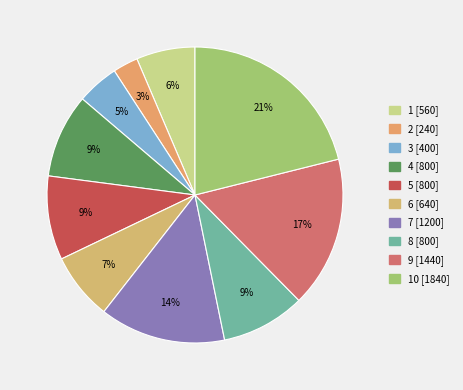

Which slice is the largest?

10 [1840]